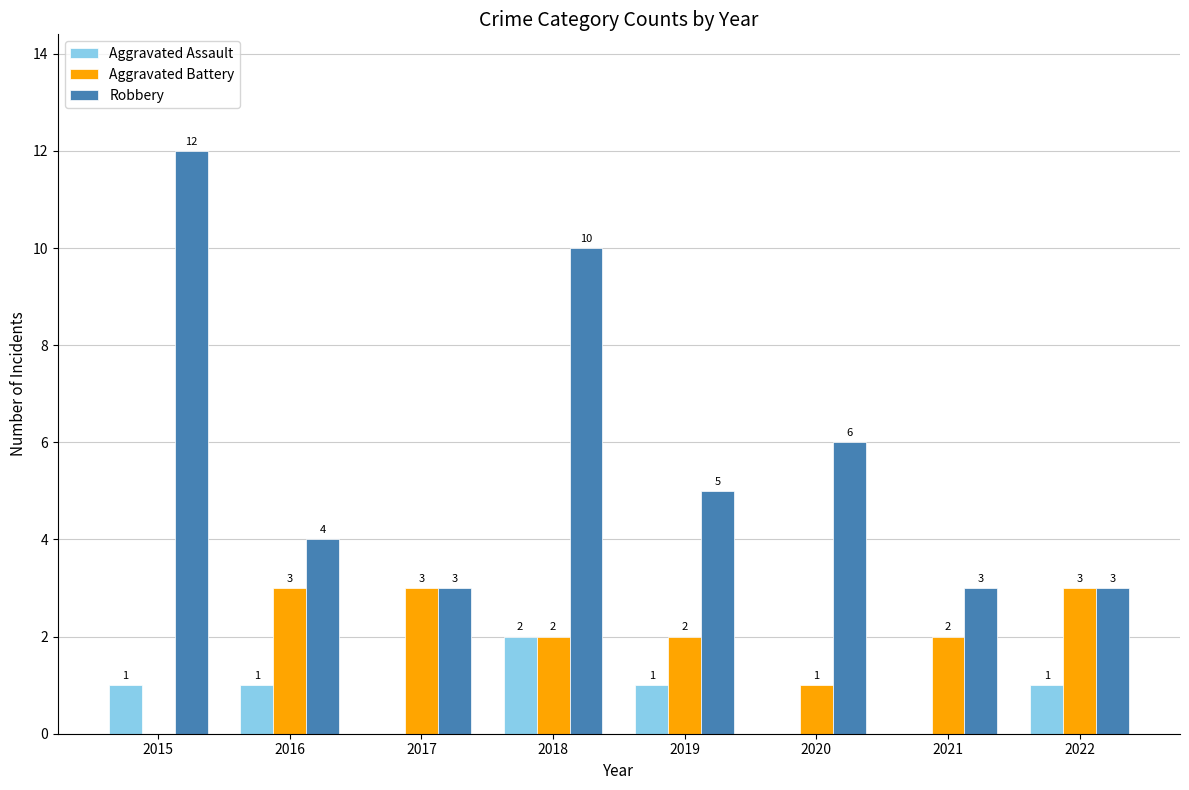

Reading left to right, extract all data points from this chart.

Aggravated Assault: 2015=1	2016=1	2017=0	2018=2	2019=1	2020=0	2021=0	2022=1
Aggravated Battery: 2015=0	2016=3	2017=3	2018=2	2019=2	2020=1	2021=2	2022=3
Robbery: 2015=12	2016=4	2017=3	2018=10	2019=5	2020=6	2021=3	2022=3